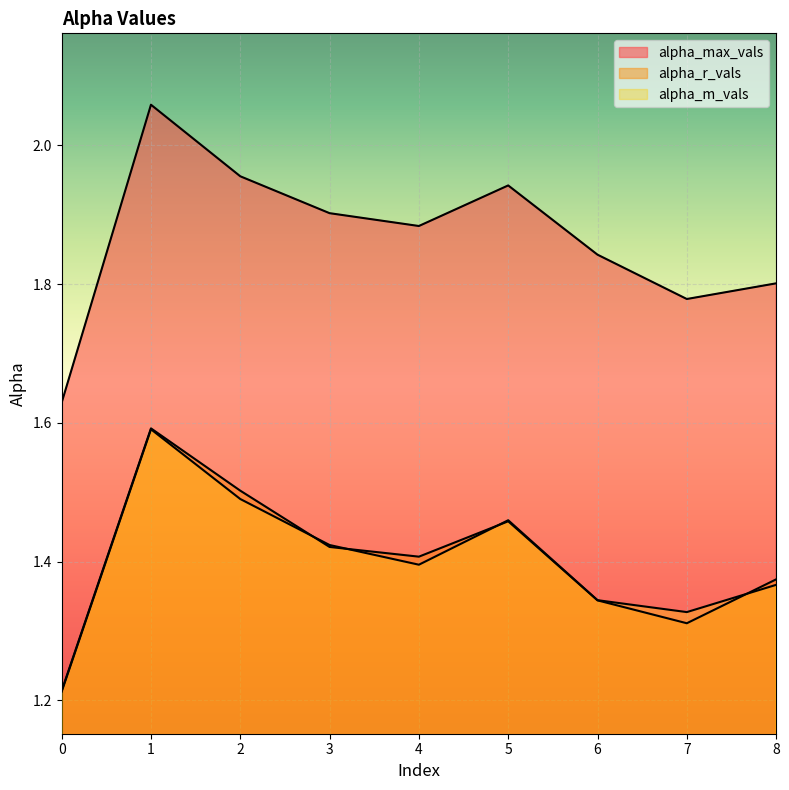

In alpha_r_vals, how many points are higher than both neighbors (excluding endpoints)?

2